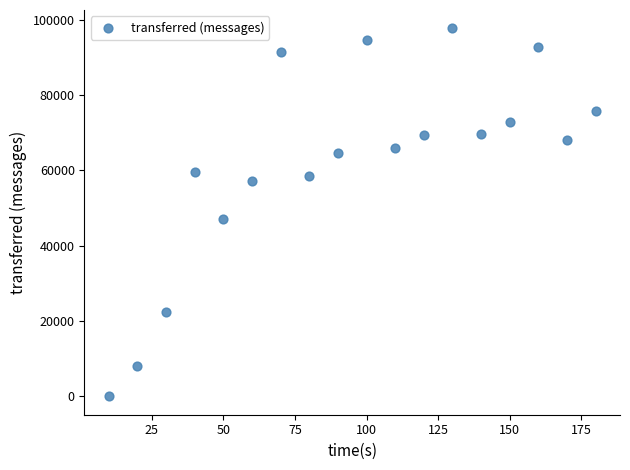

What is the range of X values (max minus min)?

170